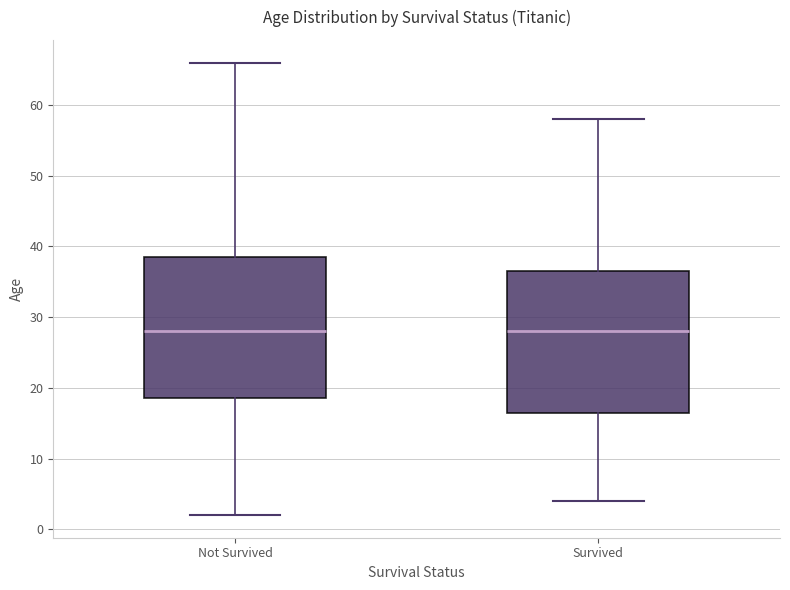

Reading left to right, transcribe this box plot: for each box, give where its median line is, the range the box spans, and where its two whiskers end, as read against the y-axis. The values are not printed on the chart, so give them approximately, as read against the axis.

Not Survived: median 28, box 19 to 39, whiskers 2 to 66
Survived: median 28, box 17 to 37, whiskers 4 to 58